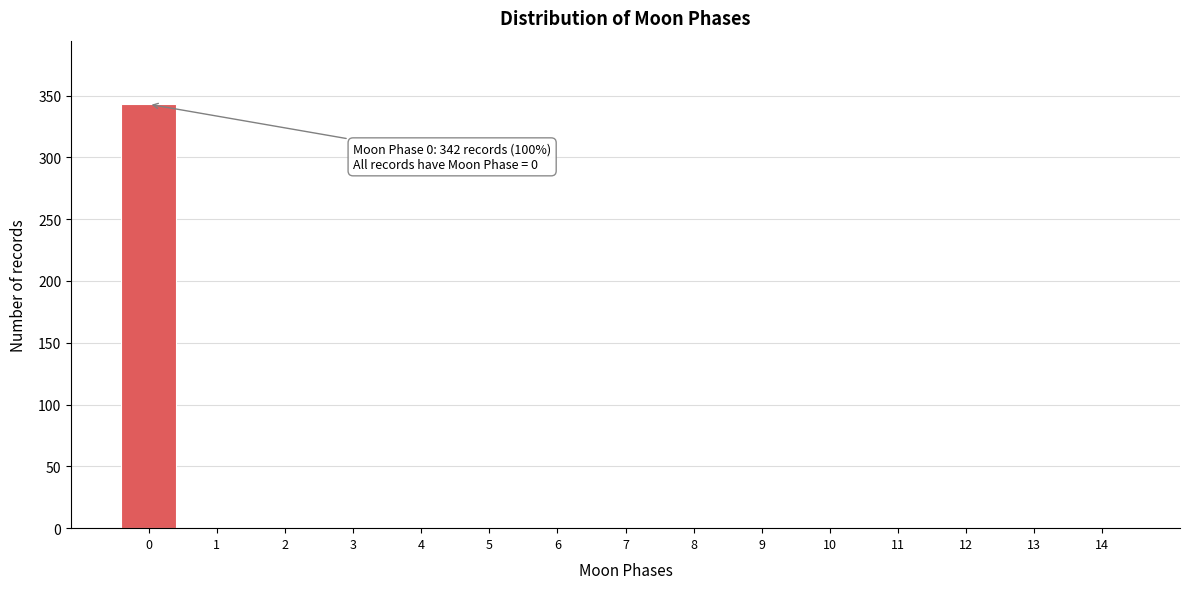

Reading left to right, extract all data points from this chart.

0=343	1=0	2=0	3=0	4=0	5=0	6=0	7=0	8=0	9=0	10=0	11=0	12=0	13=0	14=0